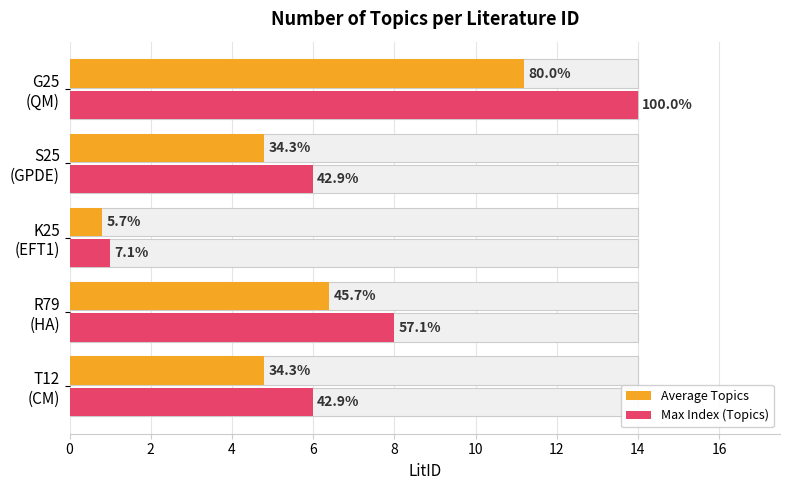

What are all the series names shown in the legend?

Average Topics, Max Index (Topics)